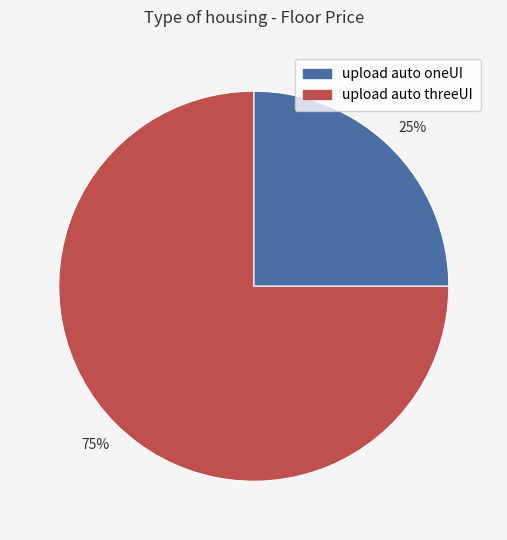

What is the smallest slice in the pie chart?

upload auto oneUI